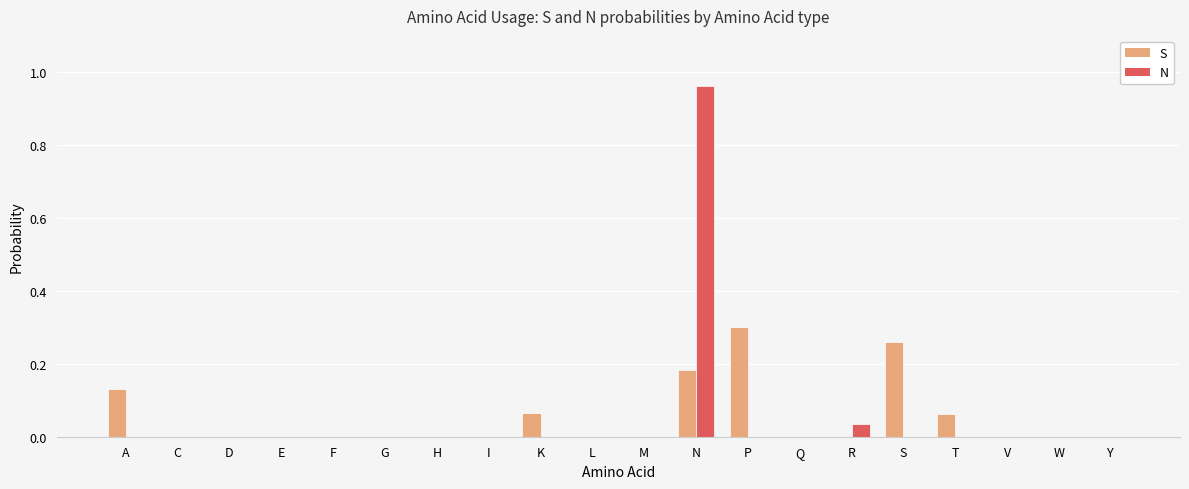

Is it true that S equals 0.0 at V?

True